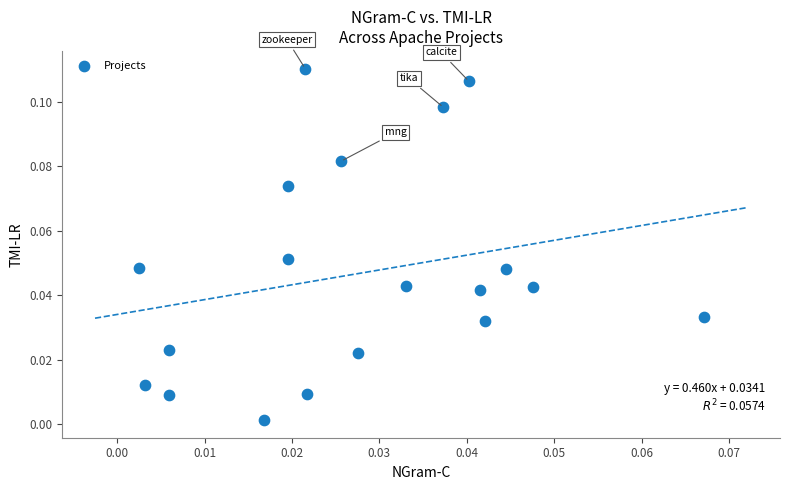

How many points are shown in the scatter plot?

19